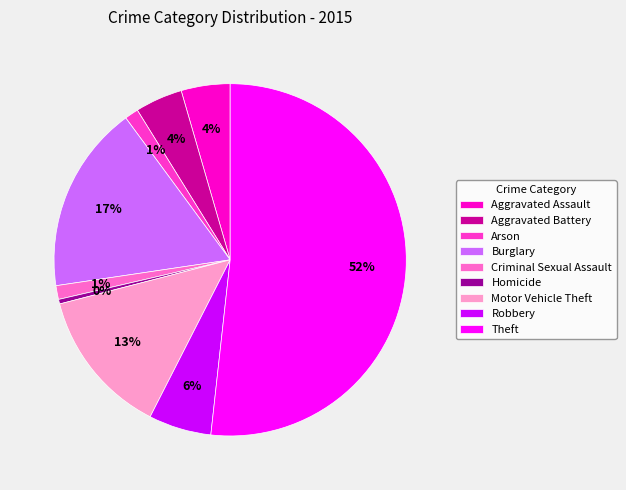

Which category has the biggest portion of the pie?

Theft